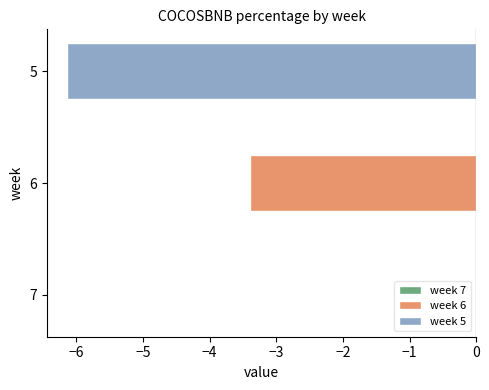

True or false: the data shows -1.6 at 6.

False